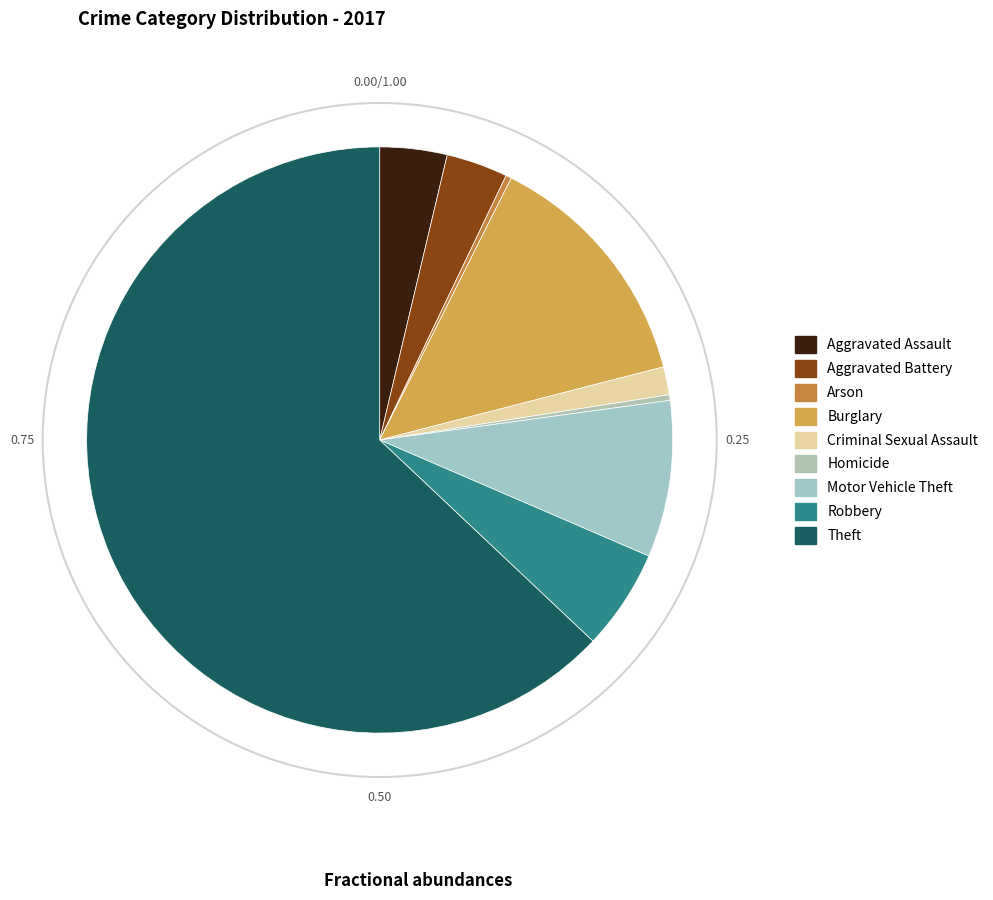

Approximately how many times larger is the value at Theft compared to Aggravated Assault?

17.0